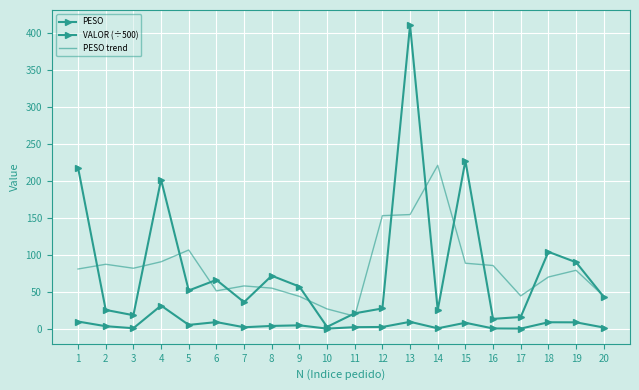

Is the value of PESO at 15 greater than the value of PESO trend at 17?

Yes